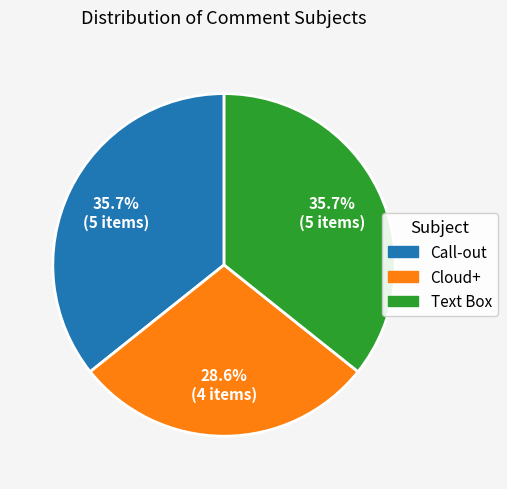

Is it true that Call-out is 28% of the pie?

False